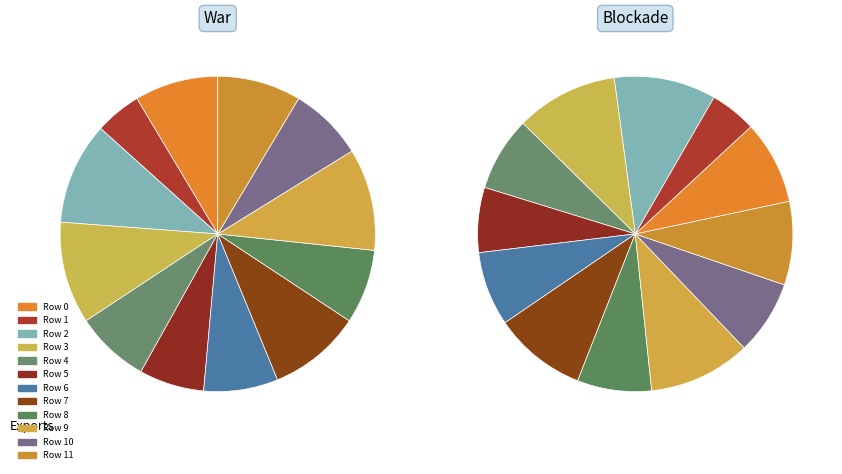

To the nearest percent, what is the difference between the largest and smallest slice percentages?

6%